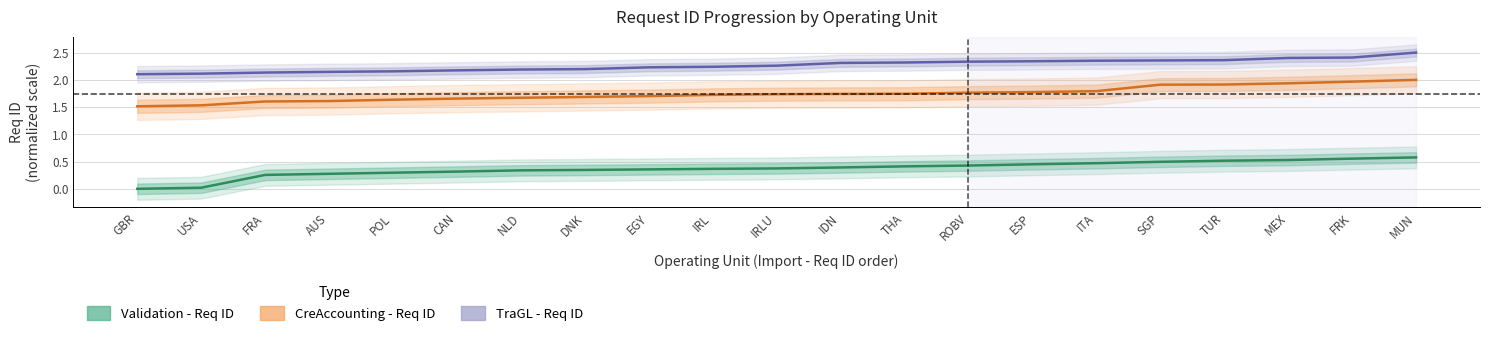

What is the average value of the TraGL - Req ID series?

2.3